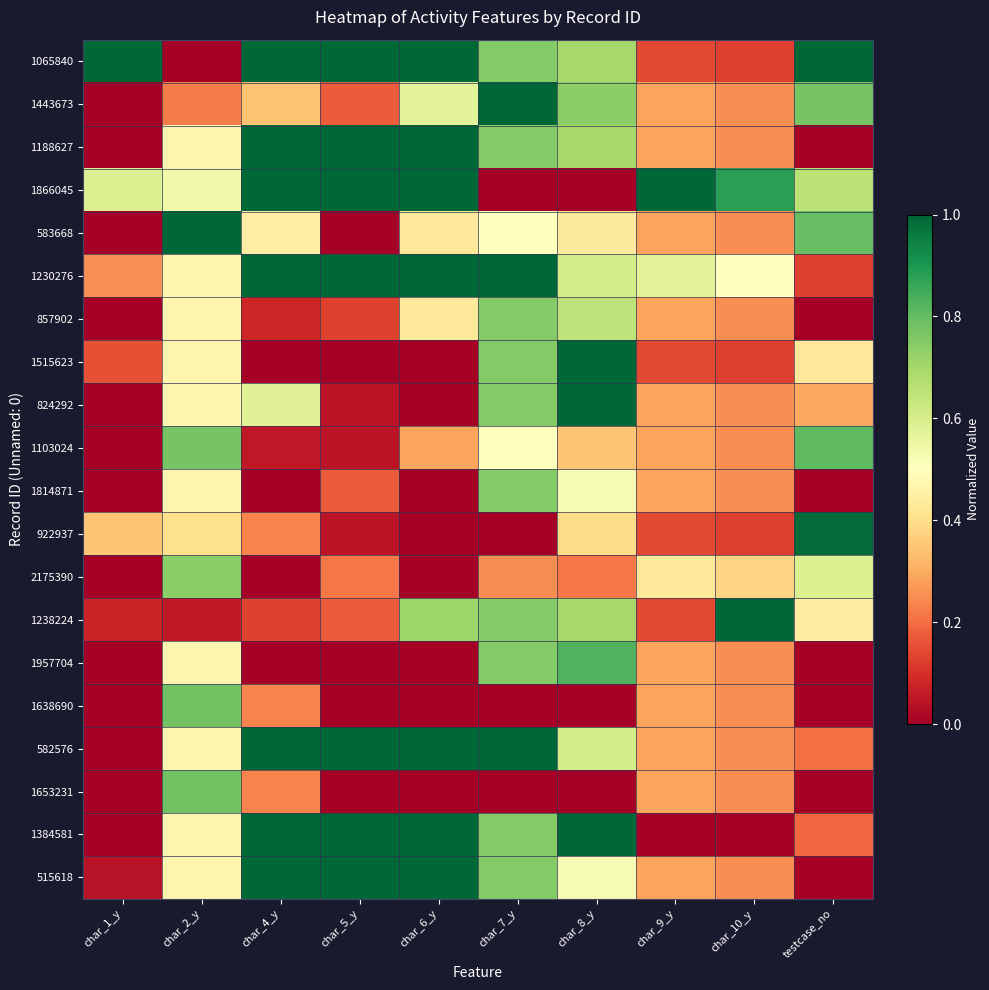

What is the total value across all series at char_1_y?

2.5